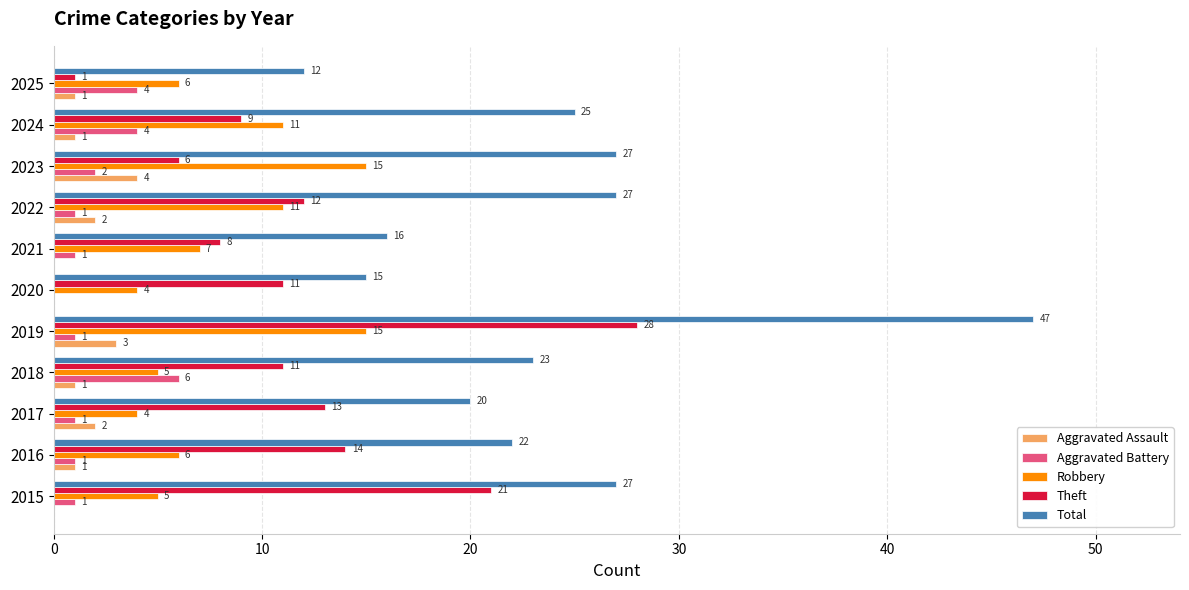

What are all the series names shown in the legend?

Aggravated Assault, Aggravated Battery, Robbery, Theft, Total